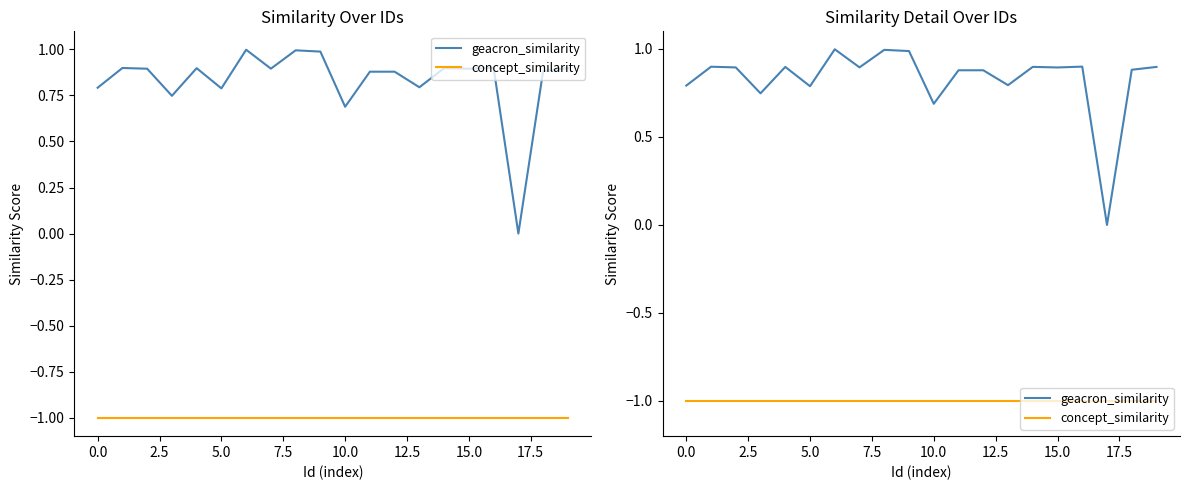

Is this an area chart (filled region under the line)?

No